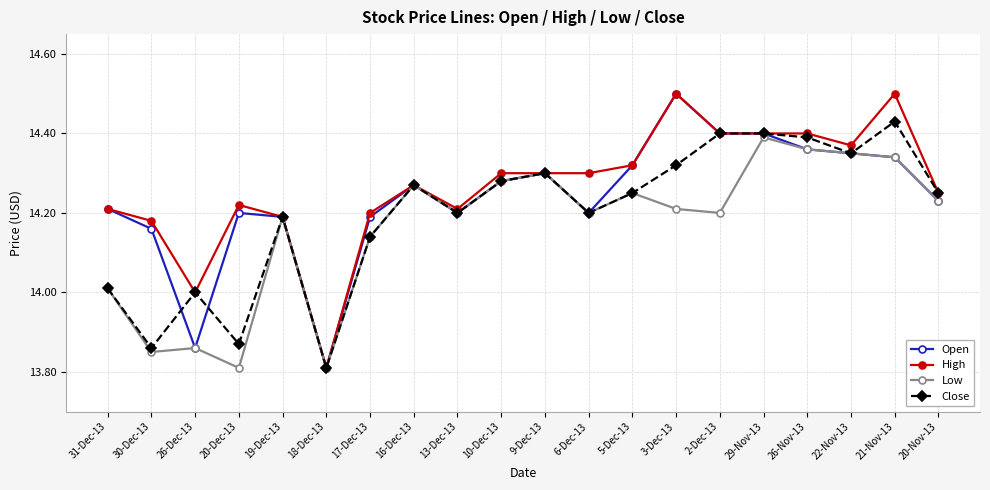

What is the spread (max minus min) of values at 31-Dec-13?

0.2